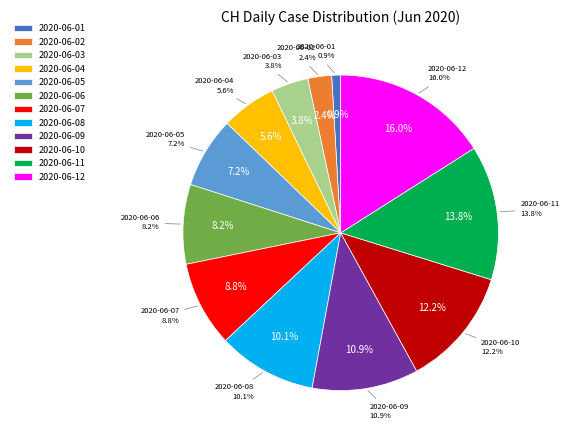

Is there a majority slice in this chart?

No